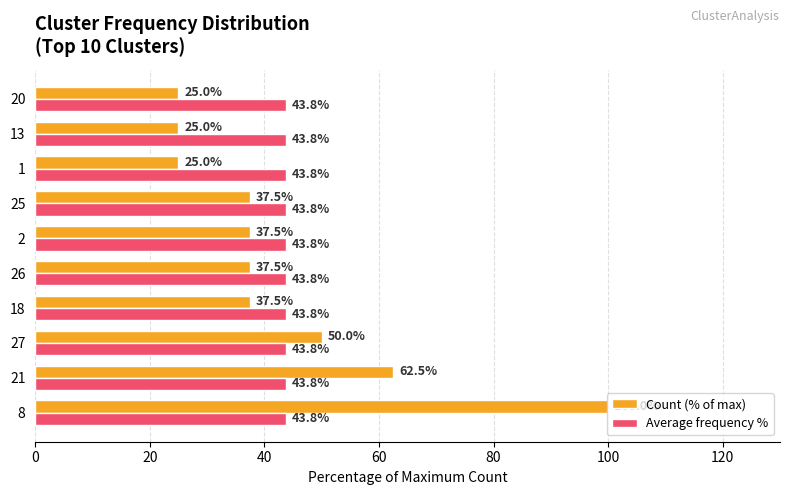

At how many categories does at least one series exceed 67?

1